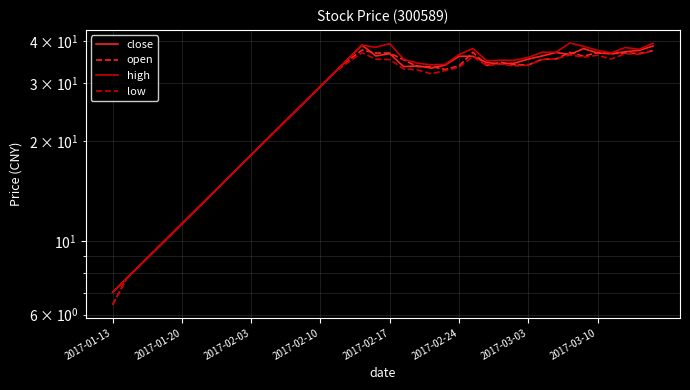

The low series shows 33.8 at 27. True or false?

True